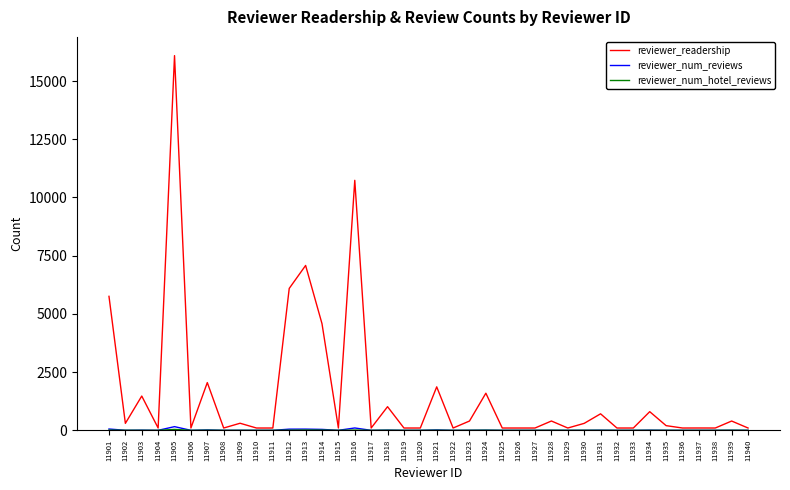

Which series has the largest total across all categories?

reviewer_readership